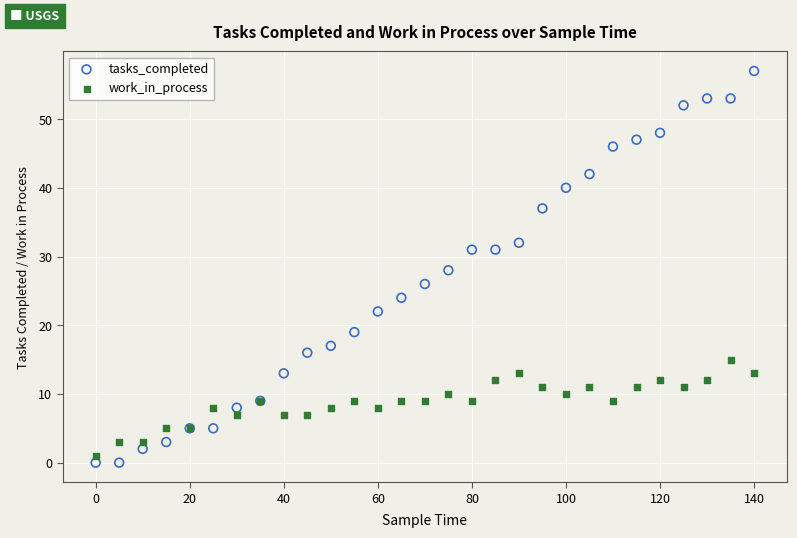

Which series contains the highest Y value?

tasks_completed